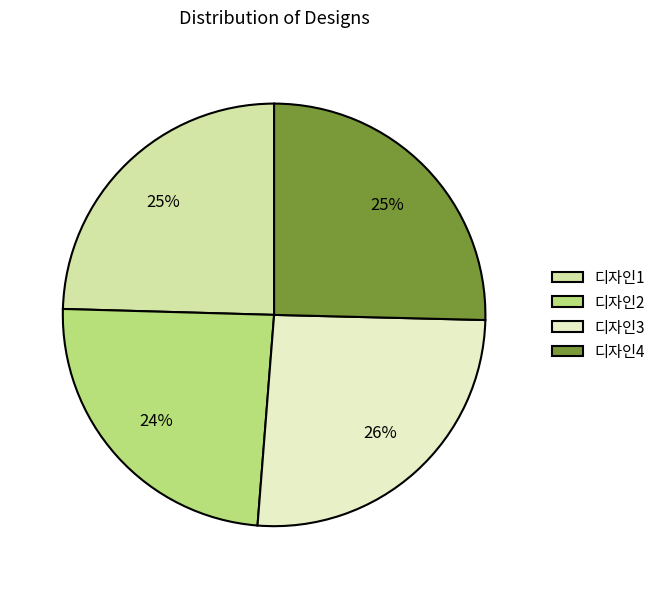

The 디자인3 slice represents 38% of the pie. True or false?

False